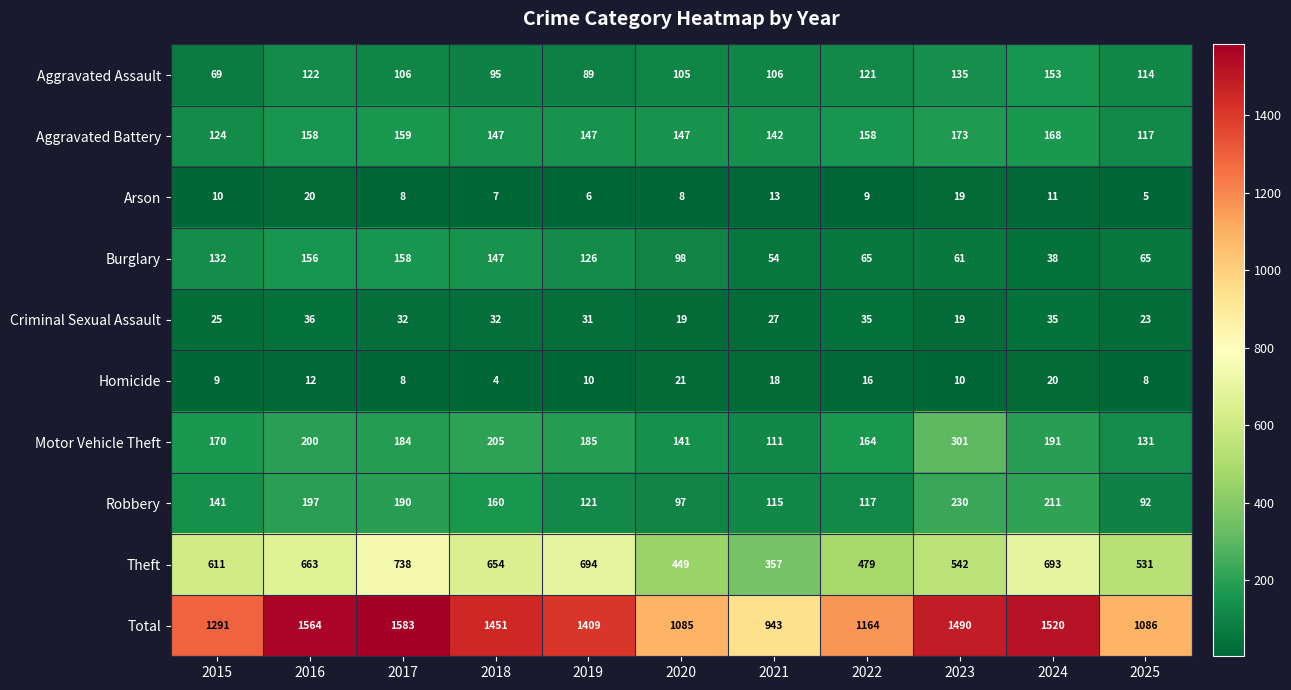

At how many categories does at least one series exceed 820?

11